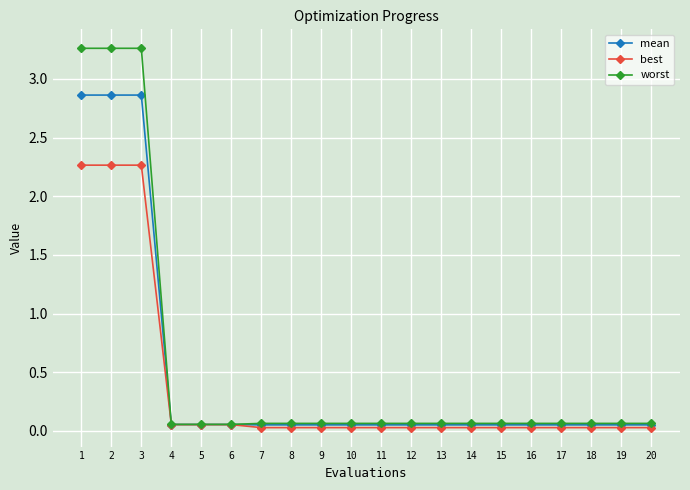

Which series has the largest range (max minus min)?

worst